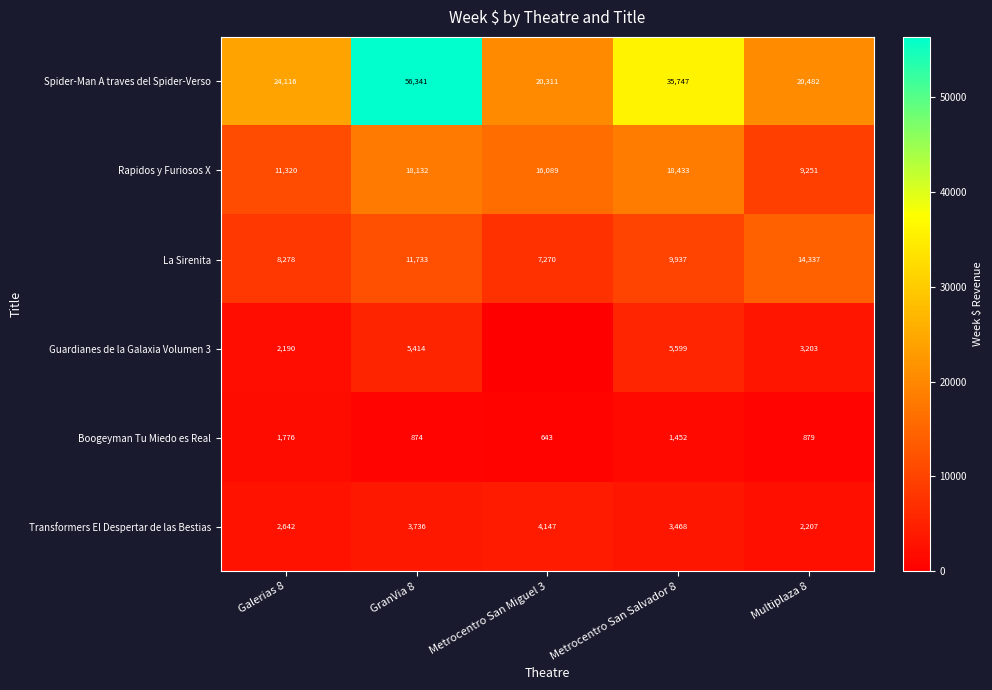

Is it true that Spider-Man A traves del Spider-Verso equals 90952.8 at GranVia 8?

False